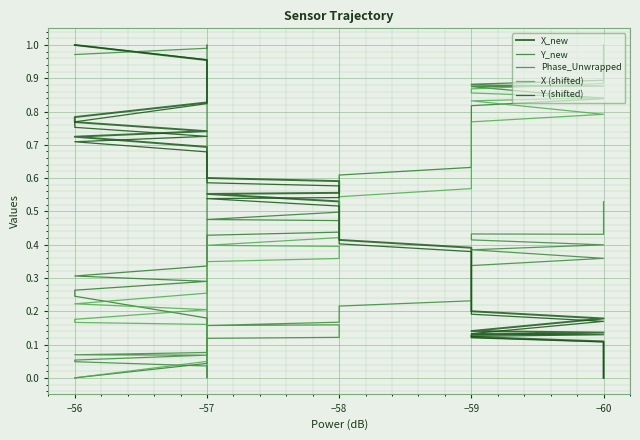

The value of Phase_Unwrapped at −59 is 0.5. True or false?

False